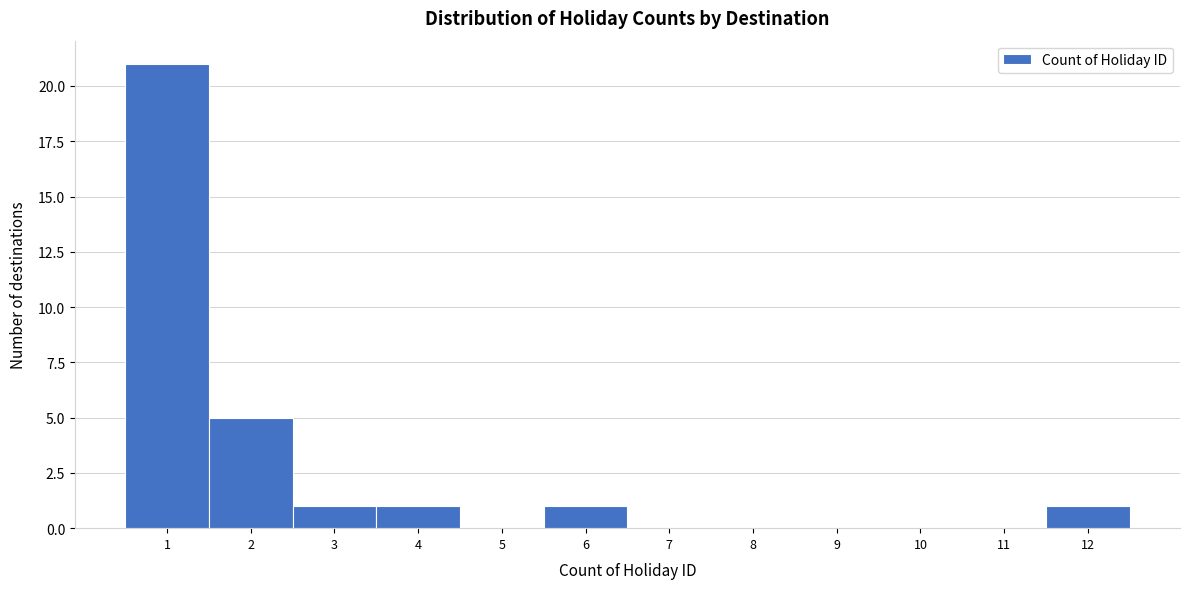

Reading right to left, list all the values displayed in this chart.

12=1	11=0	10=0	9=0	8=0	7=0	6=1	5=0	4=1	3=1	2=5	1=21